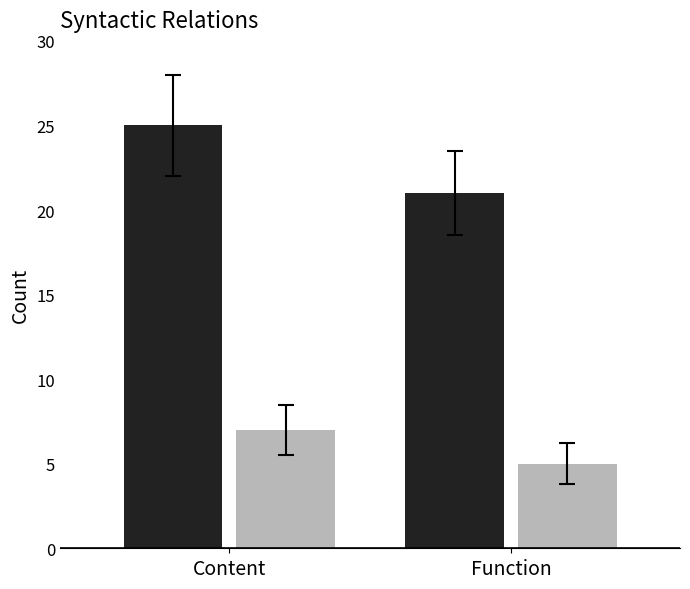

Which category has the highest value across all series?

Content